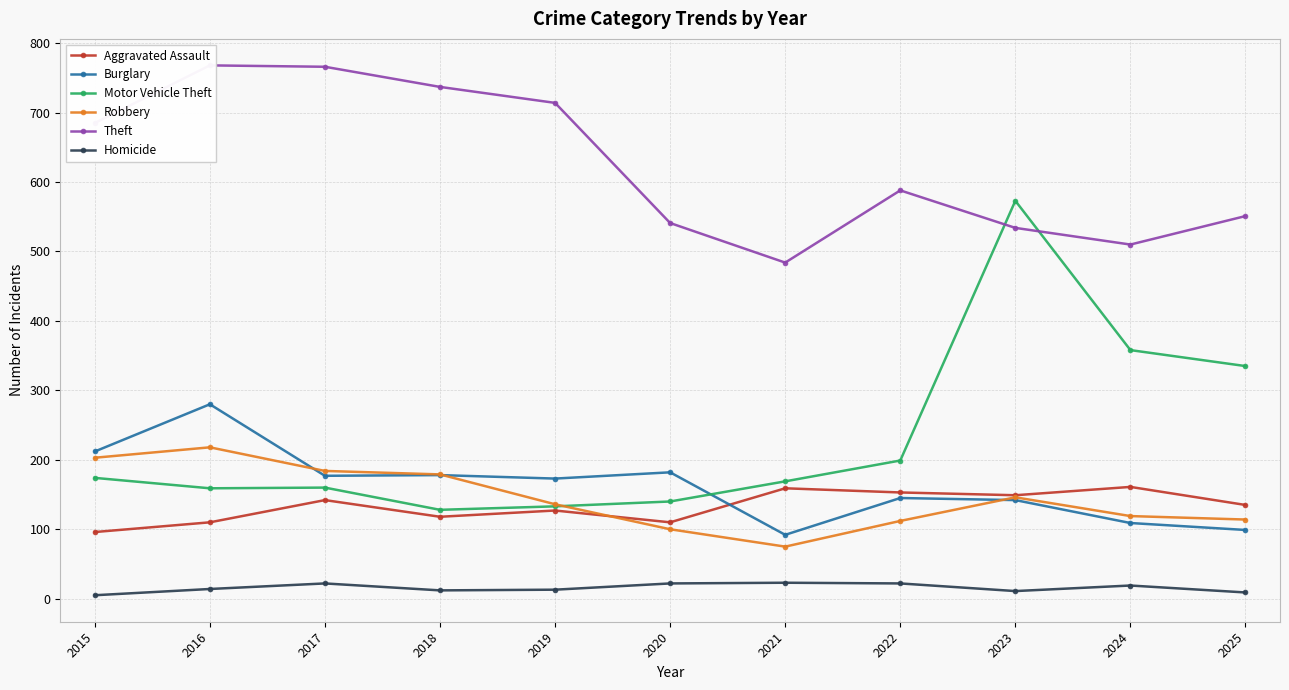

Does the chart have visible grid lines?

Yes